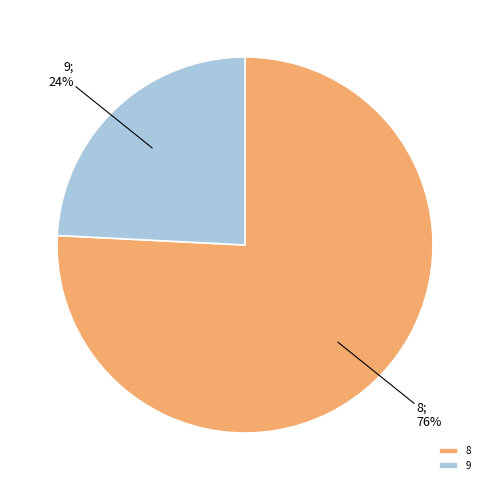

Which category accounts for the majority?

8